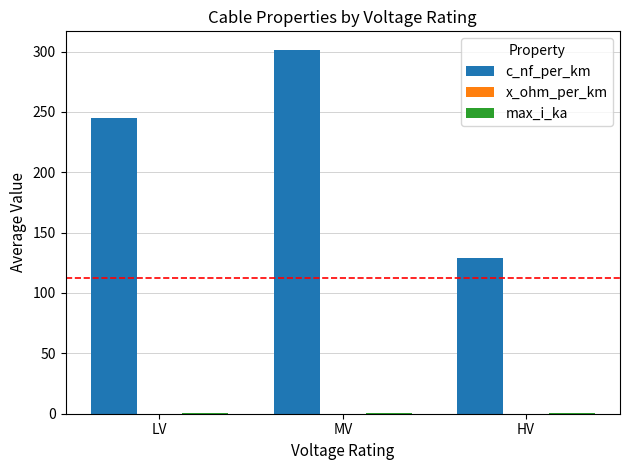

The value of c_nf_per_km at HV is 129.0. True or false?

True